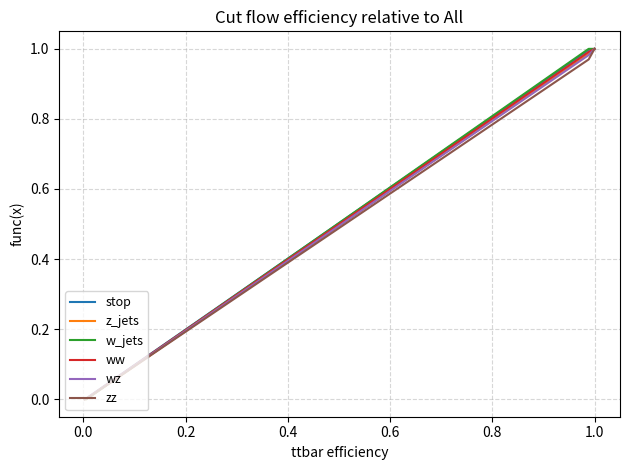

Which series has the largest total across all categories?

stop